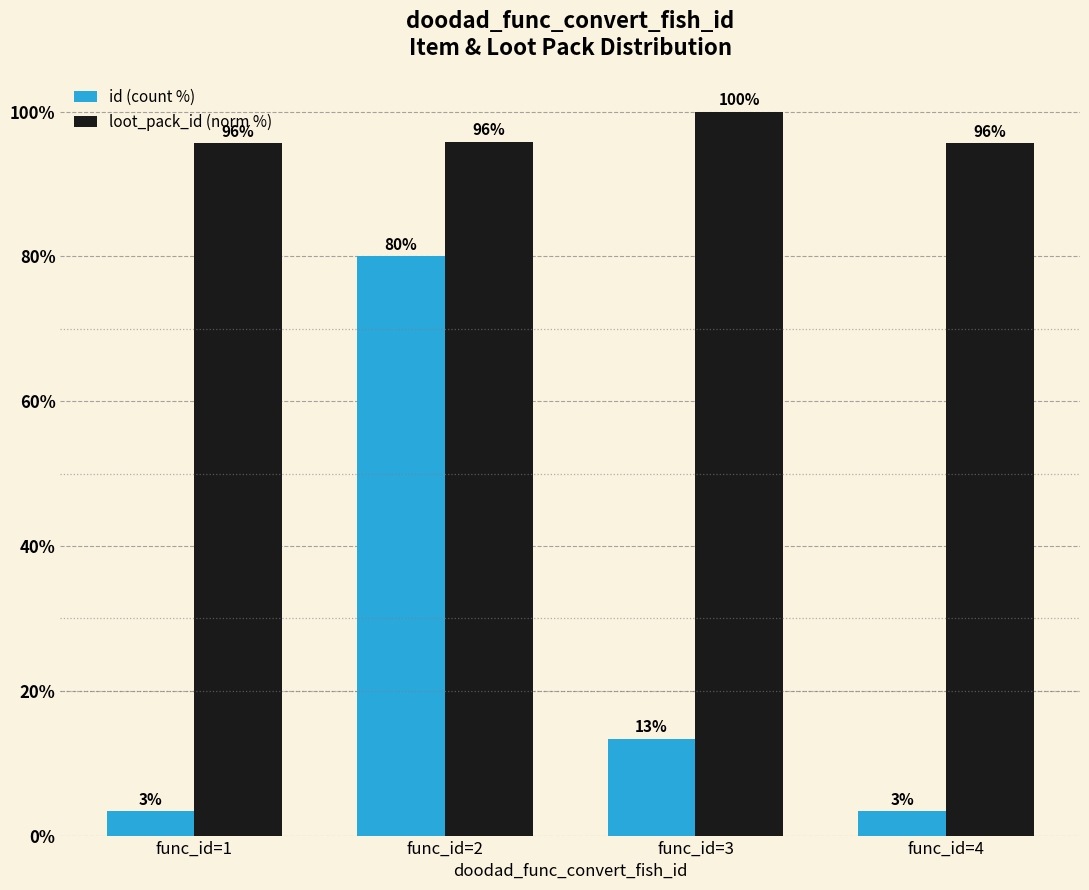

What is the sum of all loot_pack_id (norm %) values?

387.1